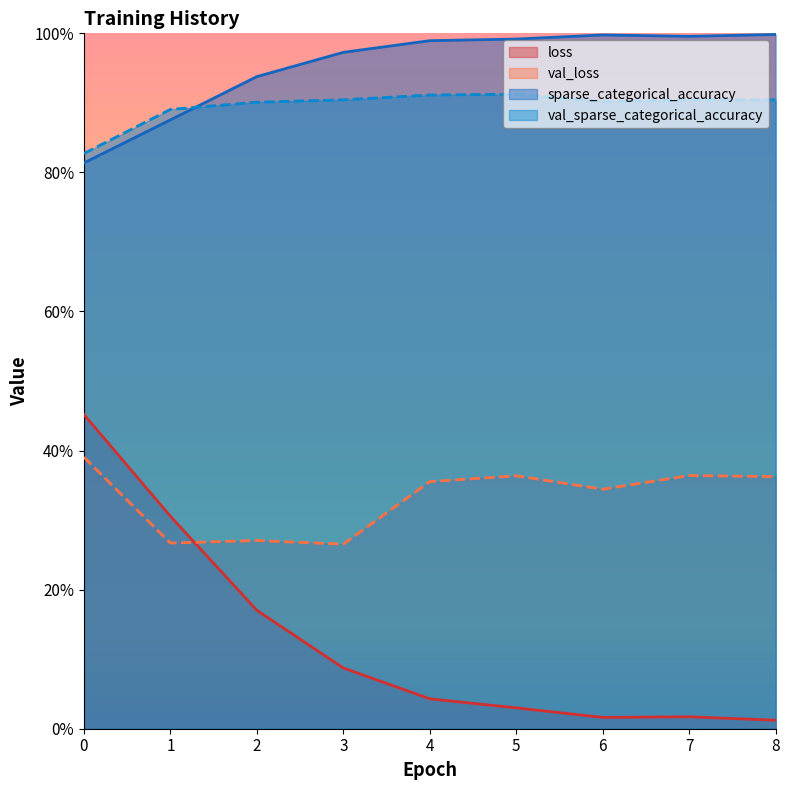

Where is the first local minimum for sparse_categorical_accuracy?

7